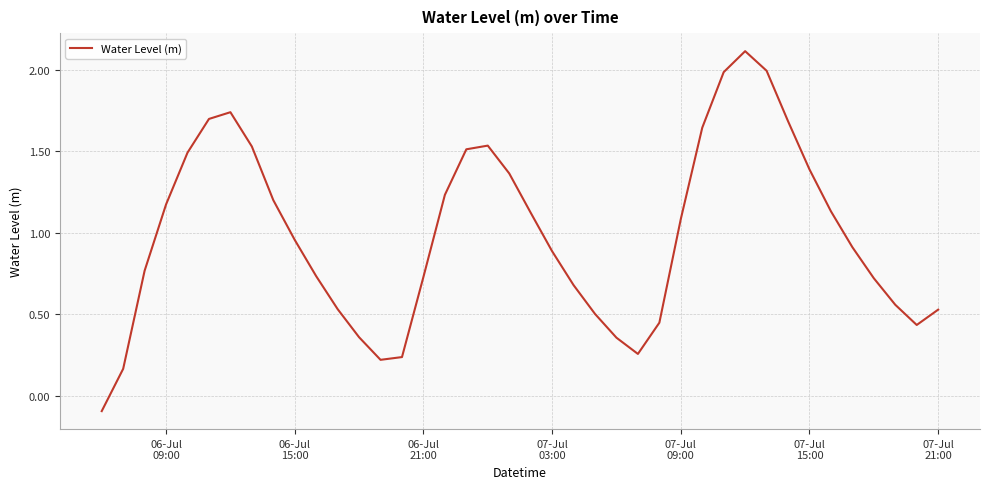

What is the difference between the maximum and minimum values?

2.2